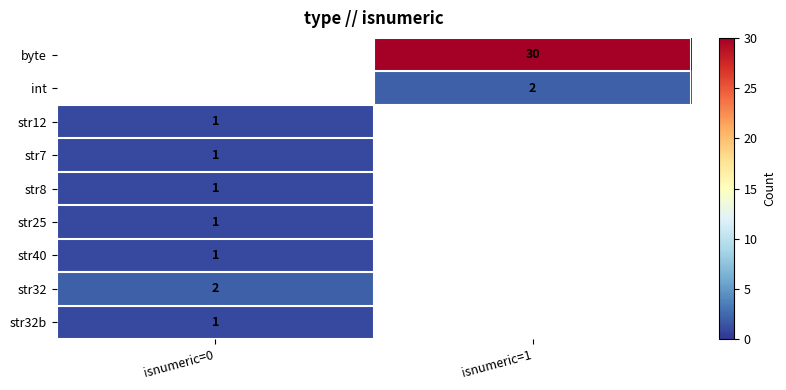

Is it true that str8 equals 1.4 at isnumeric=0?

False